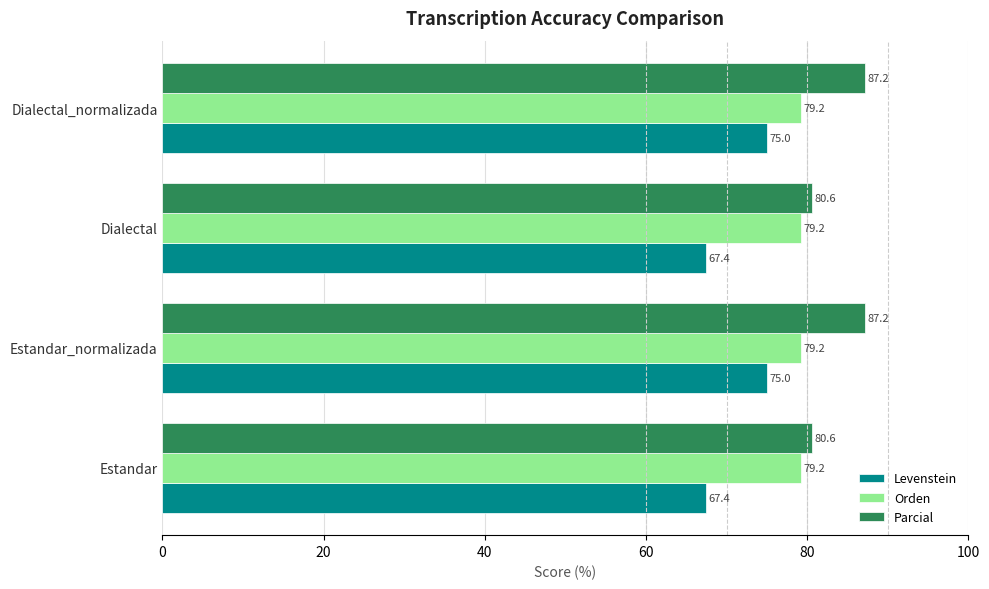

What is the smallest value displayed?

67.4